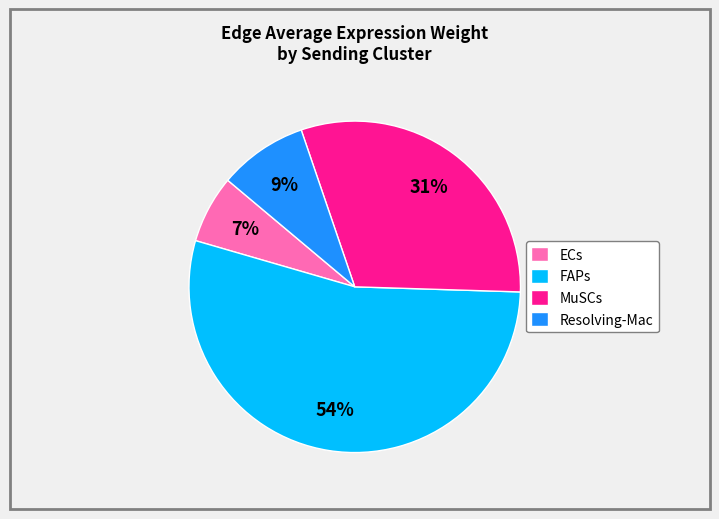

Is there a majority slice in this chart?

Yes